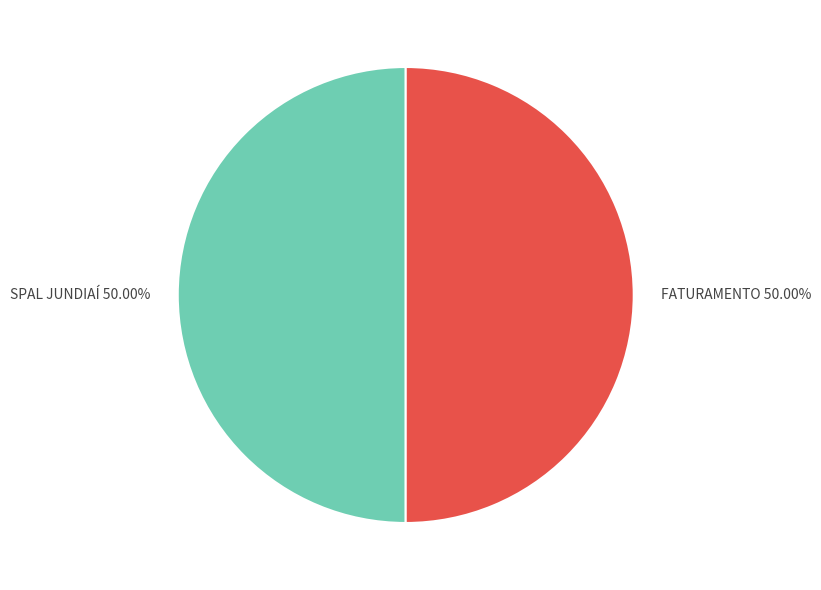

To the nearest percent, what portion does SPAL JUNDIAÍ represent?

50%